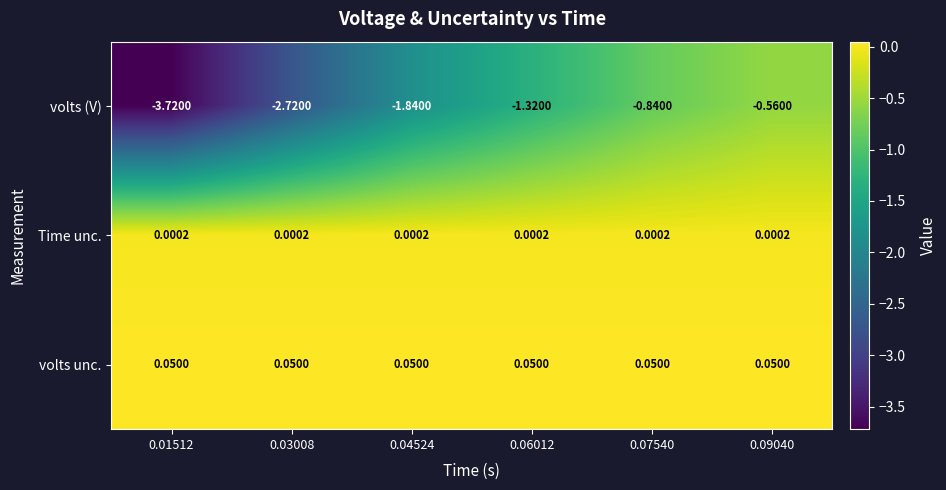

Between 0.03008 and 0.06012, which series saw the biggest shift?

volts (V)